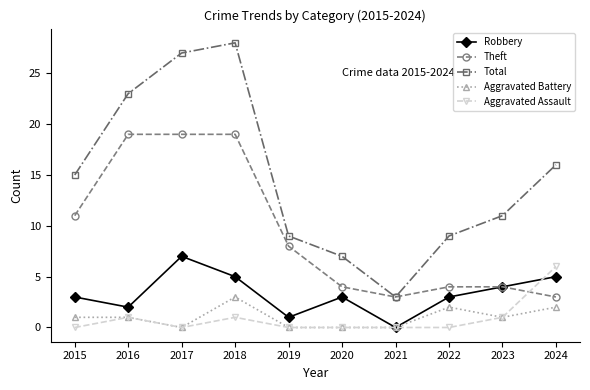

How many distinct data groups are displayed?

5